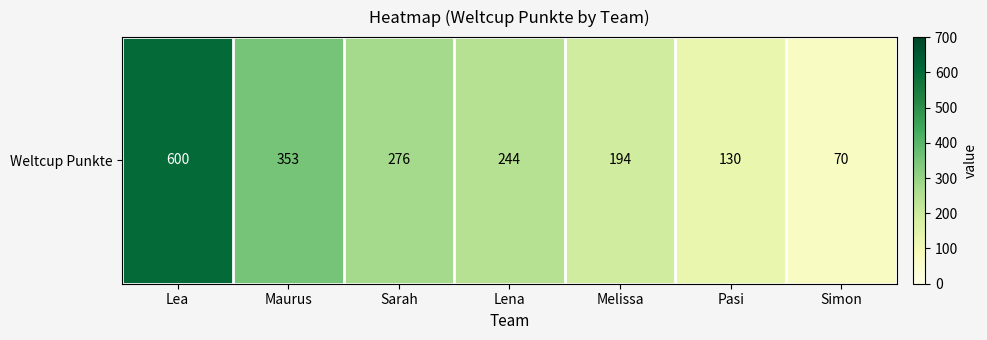

What is the average value?

267